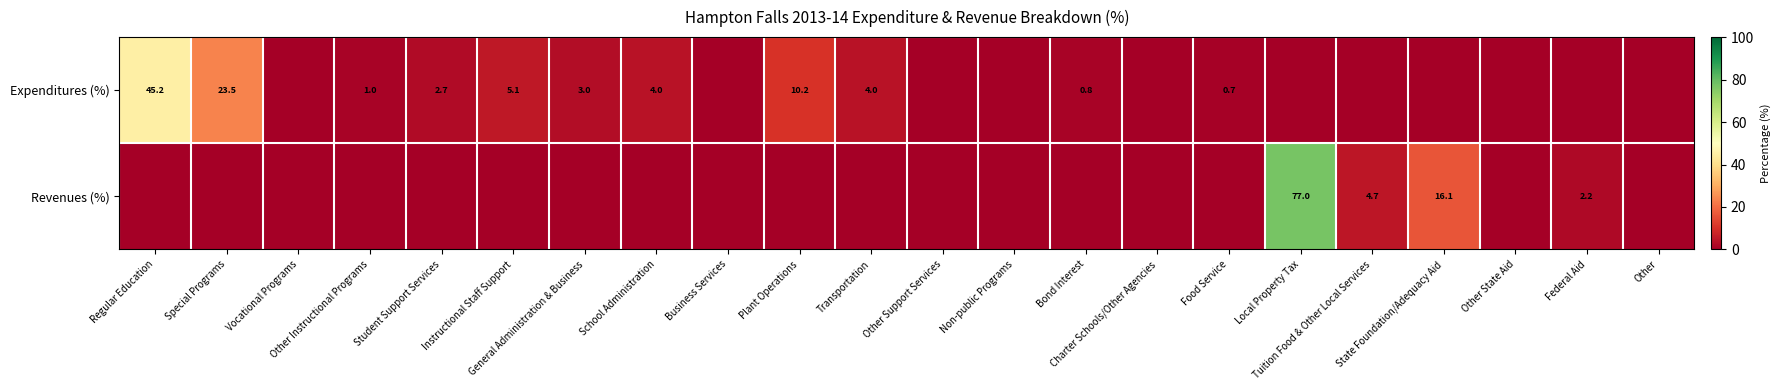

Rank the series by their average value, from lowest to highest.

Revenues (%), Expenditures (%)